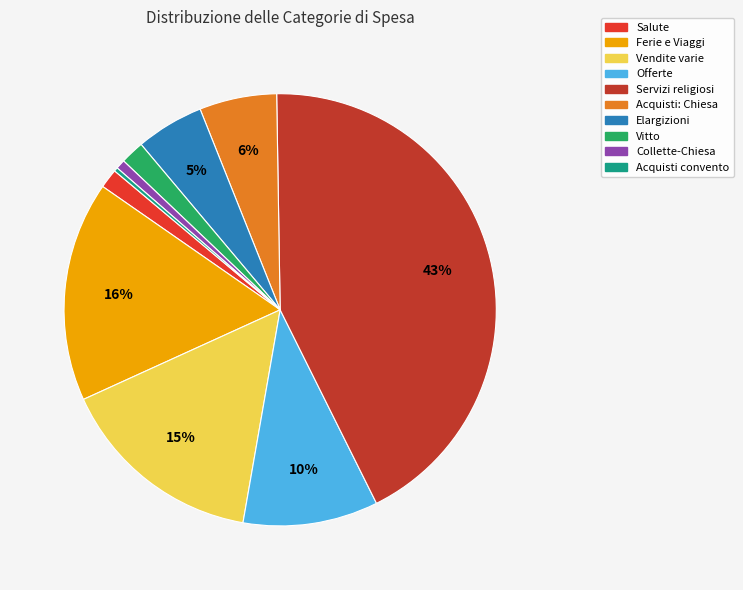

Is there any slice that represents more than half of the pie?

No